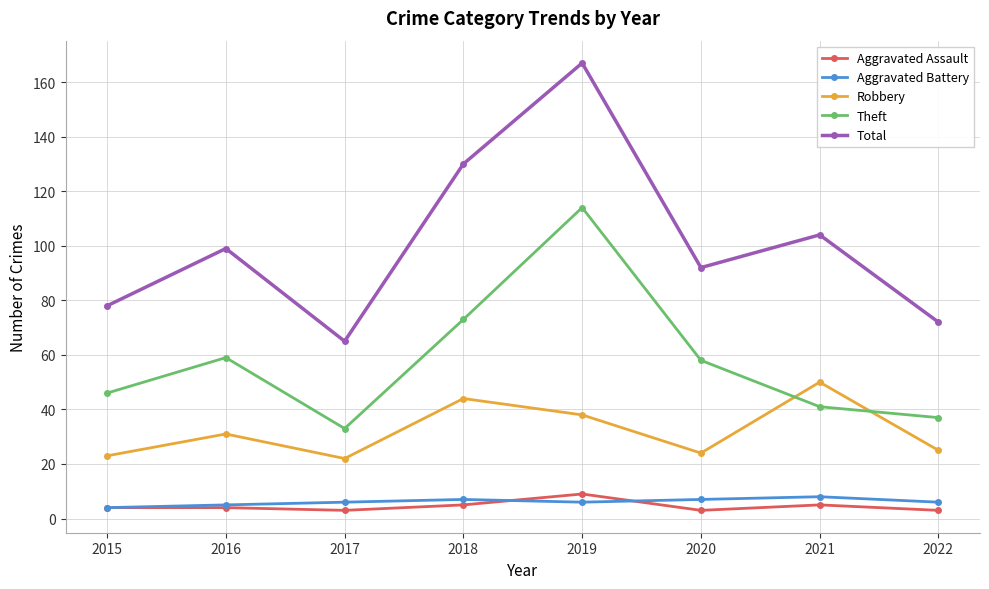

Reading left to right, transcribe all the data shown in this chart.

Aggravated Assault: 2015=4	2016=4	2017=3	2018=5	2019=9	2020=3	2021=5	2022=3
Aggravated Battery: 2015=4	2016=5	2017=6	2018=7	2019=6	2020=7	2021=8	2022=6
Robbery: 2015=23	2016=31	2017=22	2018=44	2019=38	2020=24	2021=50	2022=25
Theft: 2015=46	2016=59	2017=33	2018=73	2019=114	2020=58	2021=41	2022=37
Total: 2015=78	2016=99	2017=65	2018=130	2019=167	2020=92	2021=104	2022=72